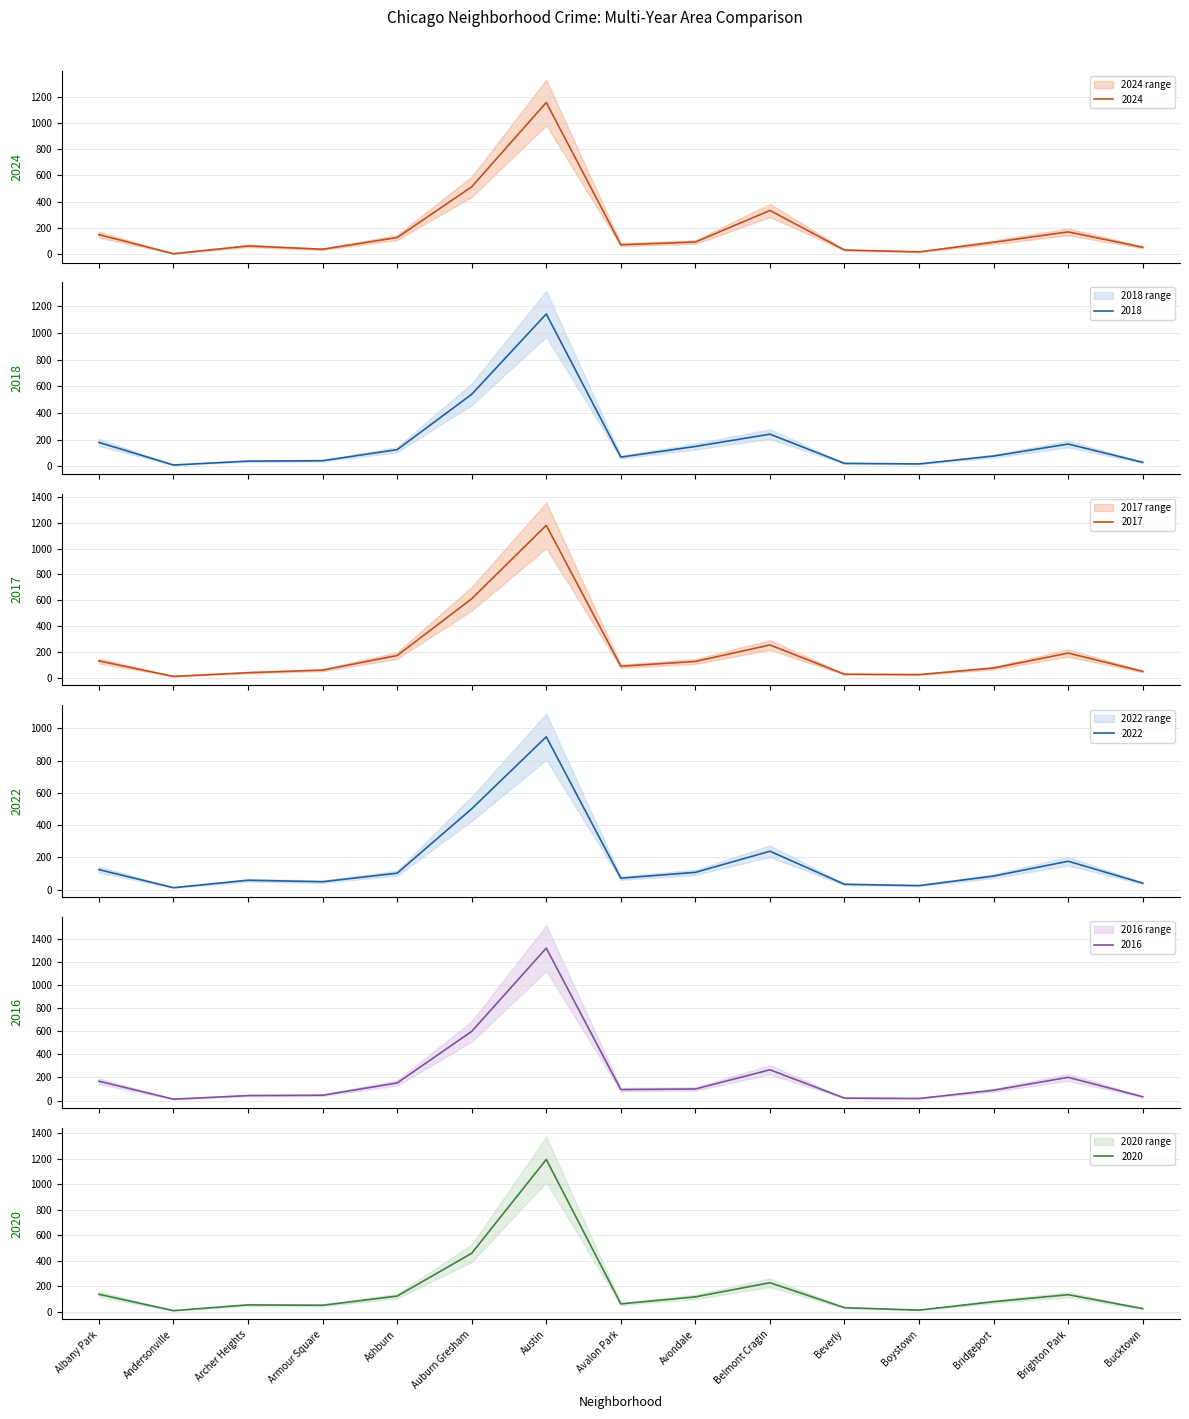

List the series in order of their peak value, highest first.

2016, 2020, 2017, 2024, 2018, 2022